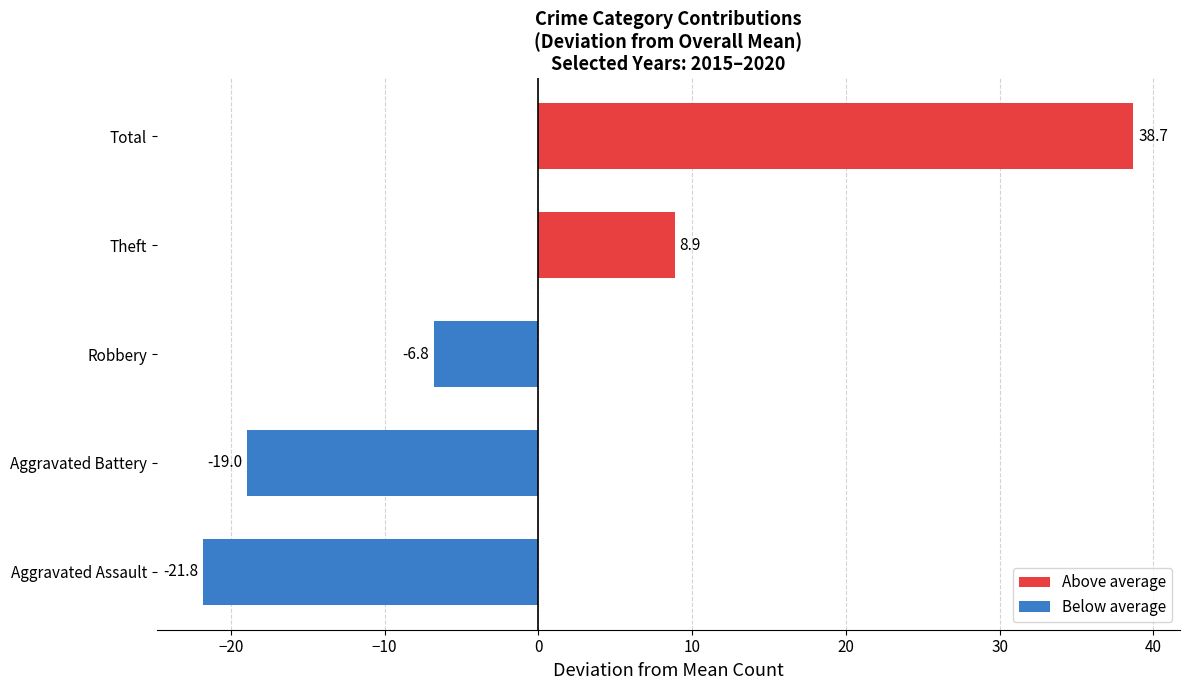

True or false: the data shows -27.4 at Aggravated Battery.

False